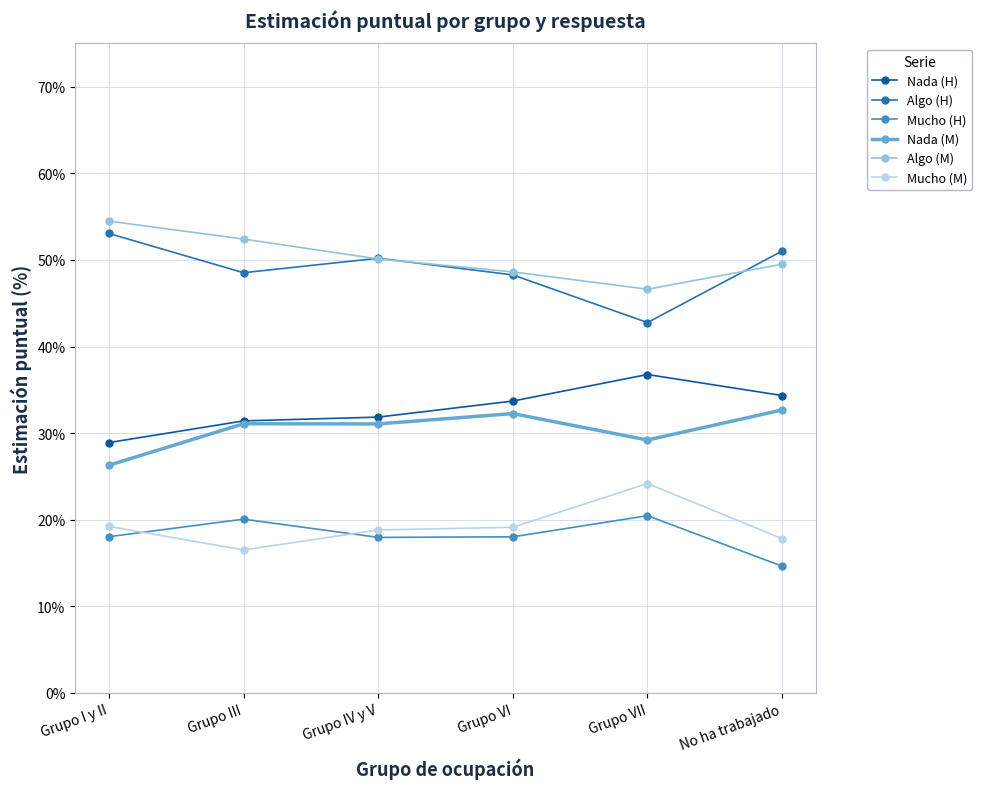

What is the value of the Mucho (M) point at the 2nd from the left?

0.2